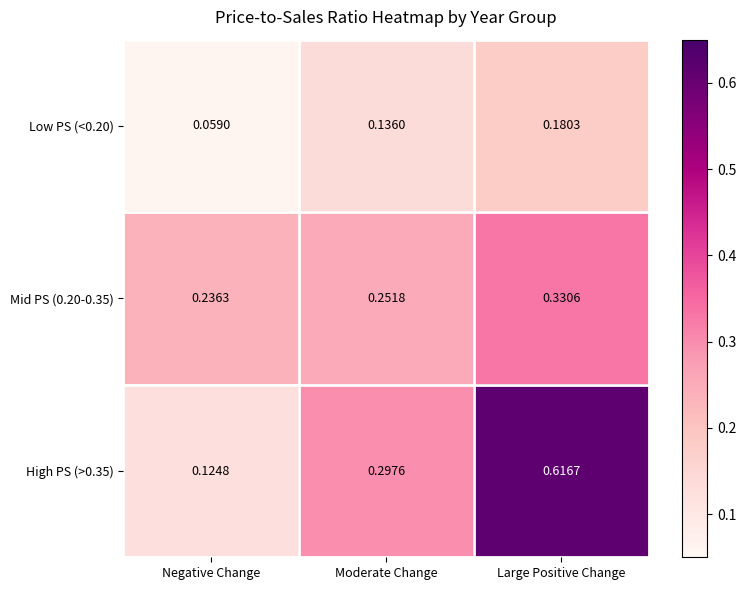

List the series in order of their overall mean, lowest first.

Low PS (<0.20), Mid PS (0.20-0.35), High PS (>0.35)